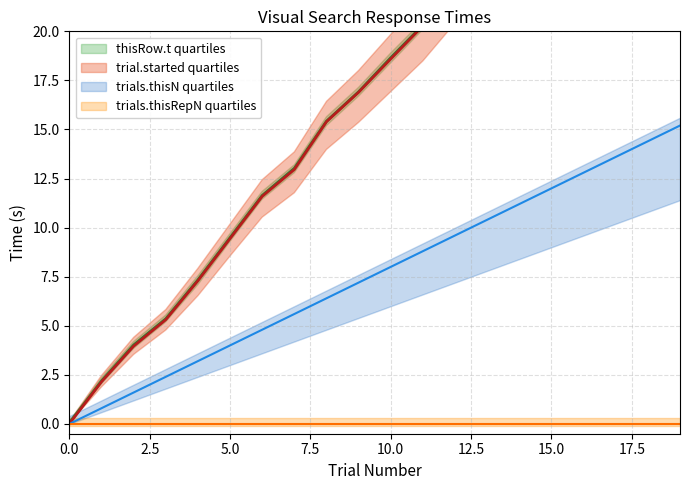

Which category has the highest value across all series?

19